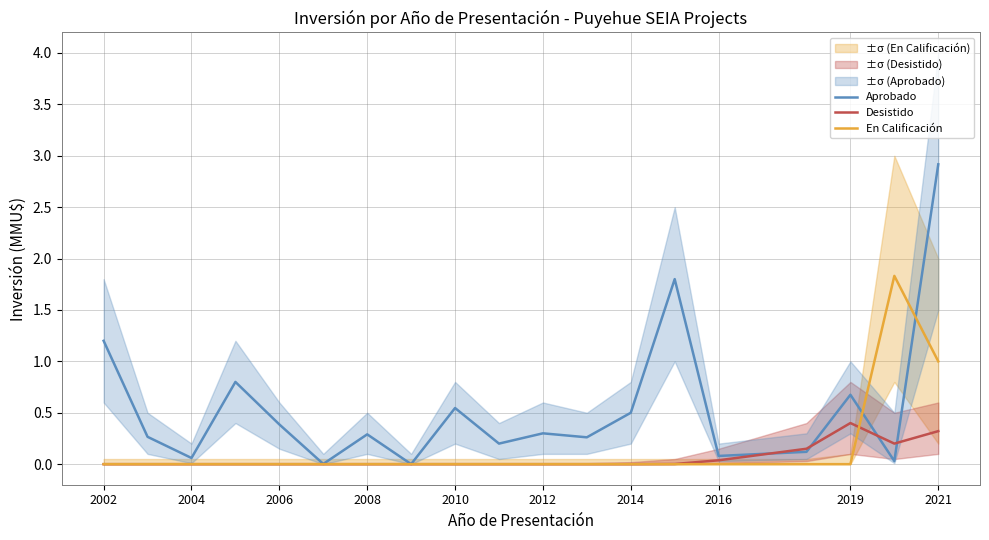

Which series changed the most between 2006 and 14?

Aprobado